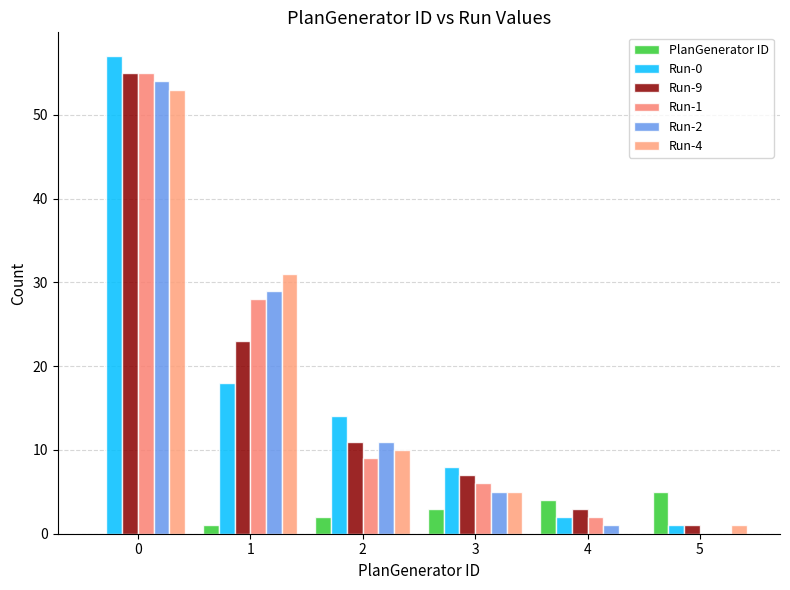

How many groups of bars are there?

6